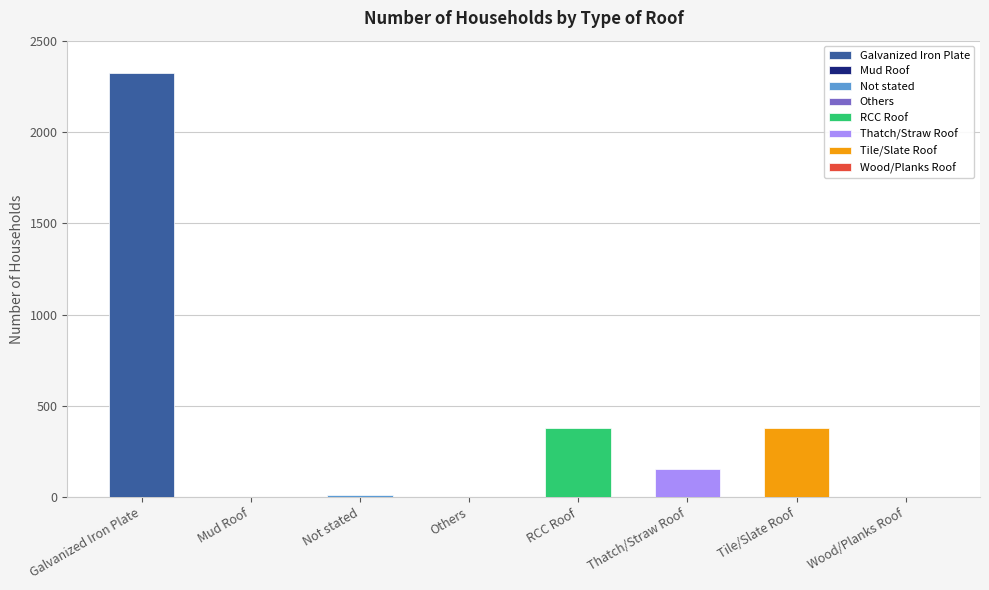

What is the difference between the second highest and second lowest values?

381